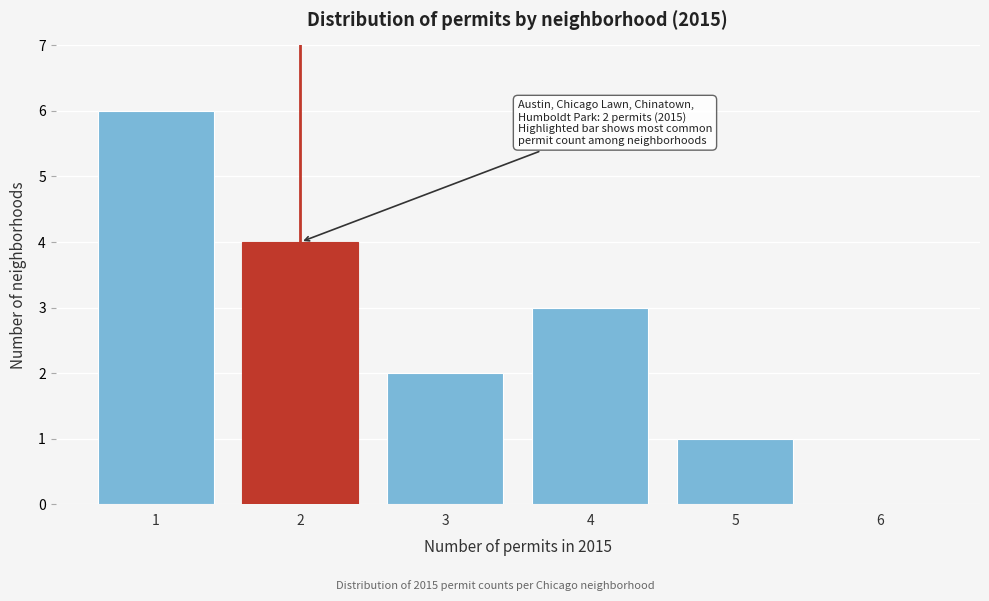

Over which range of the x-axis is the bar tallest?

0.5 to 1.5